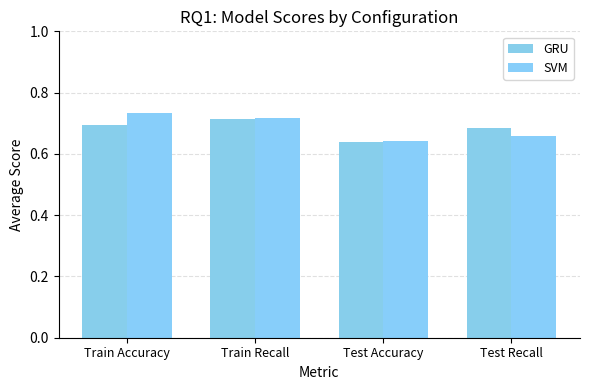

Reading left to right, extract all data points from this chart.

GRU: 0.7	0.7	0.6	0.7
SVM: 0.7	0.7	0.6	0.7